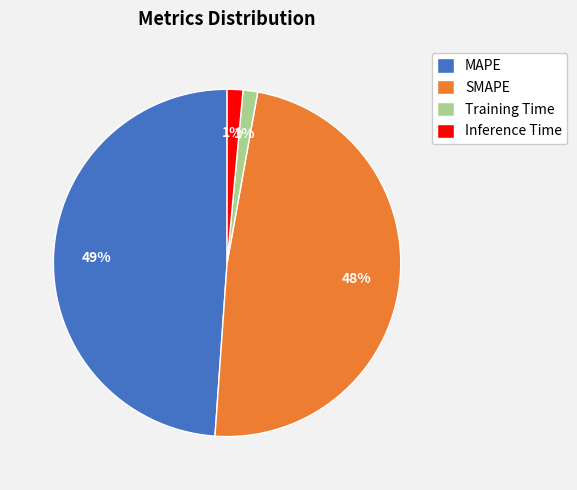

Is there a majority slice in this chart?

No